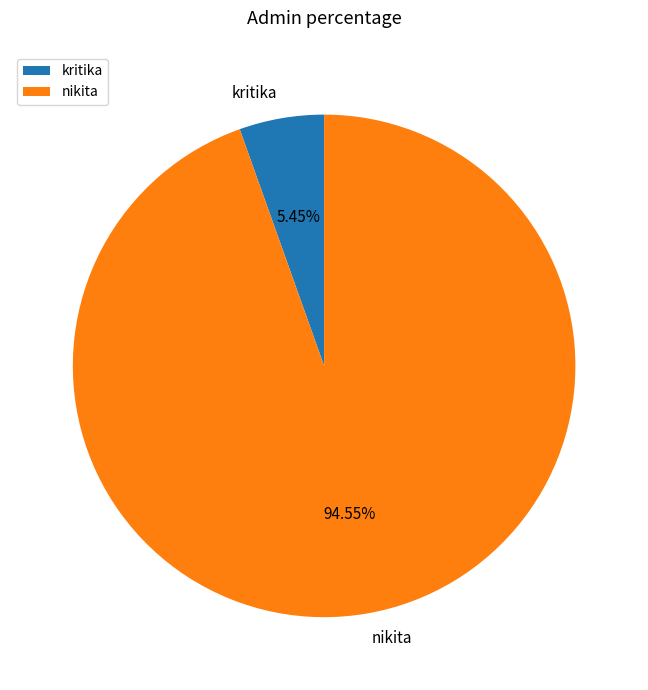

How many slices are in this pie chart?

2